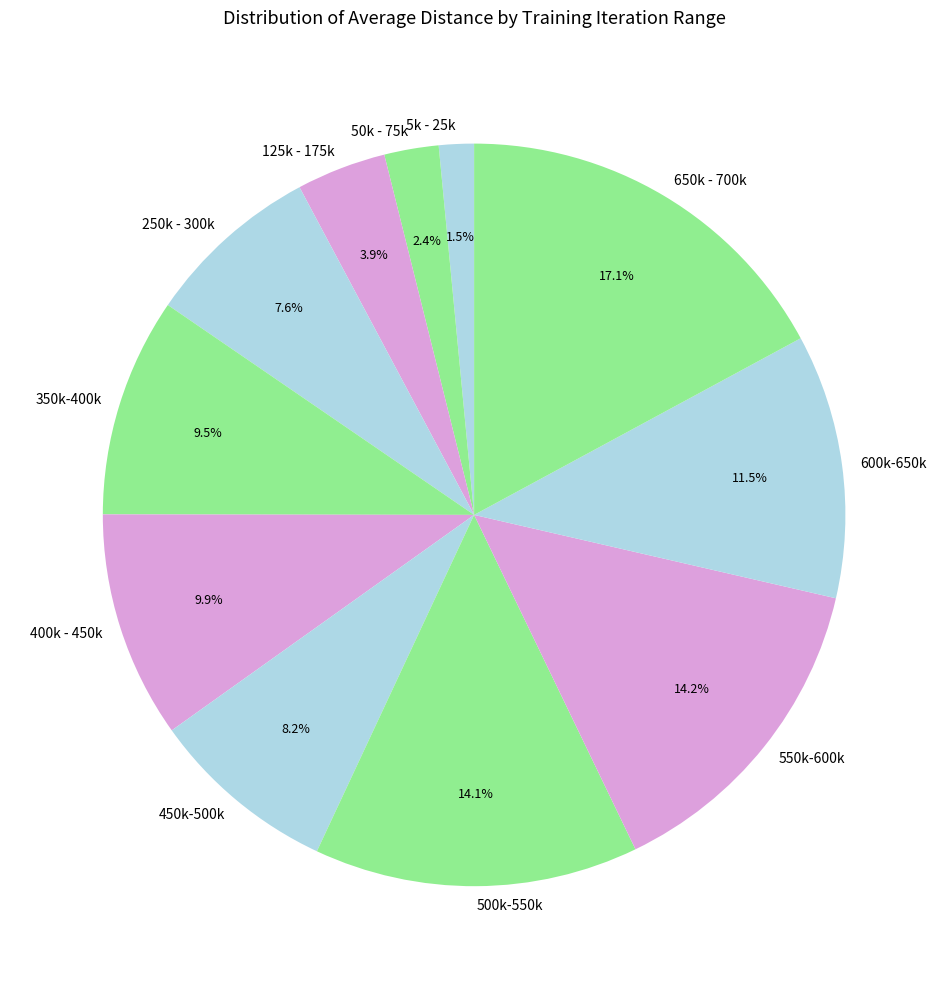

To the nearest percent, what is the average slice percentage?

9%